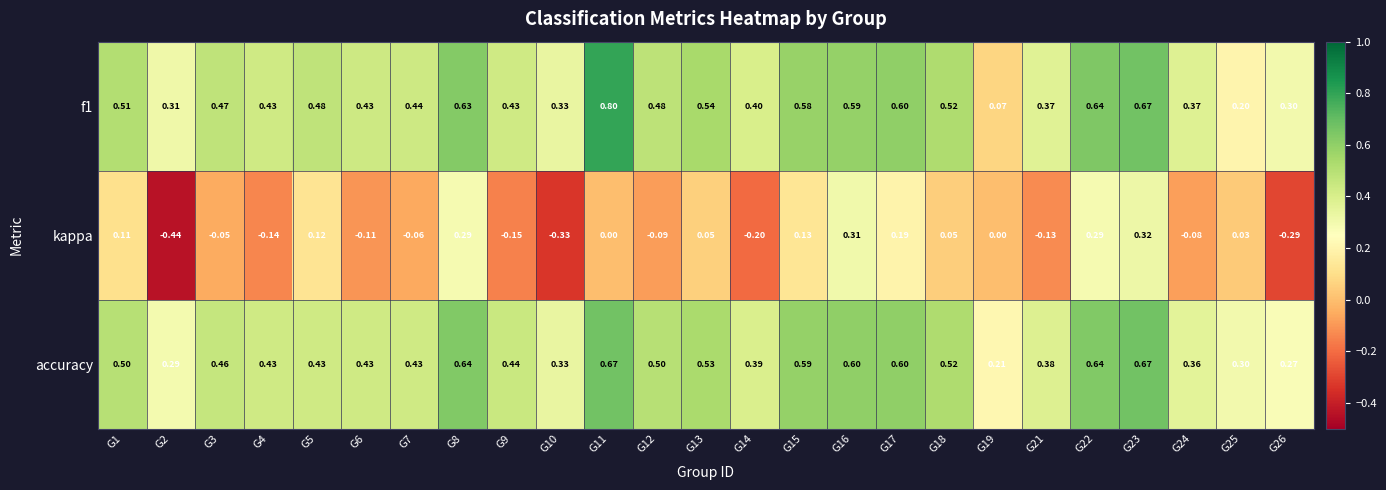

Which series has the largest total across all categories?

accuracy